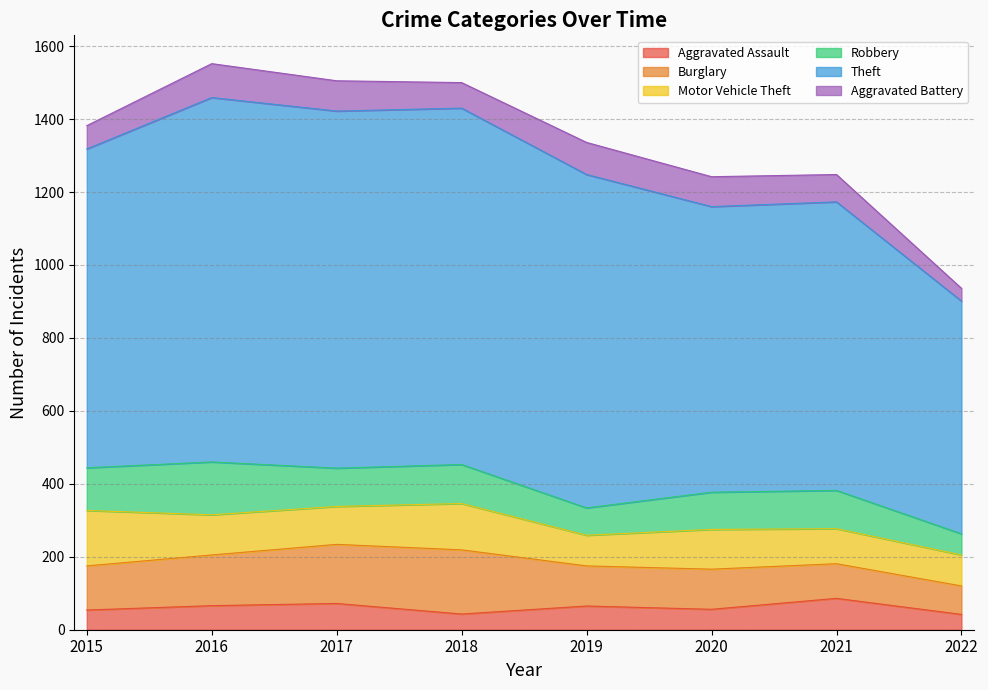

The value of Burglary at 2018 is 274. True or false?

False